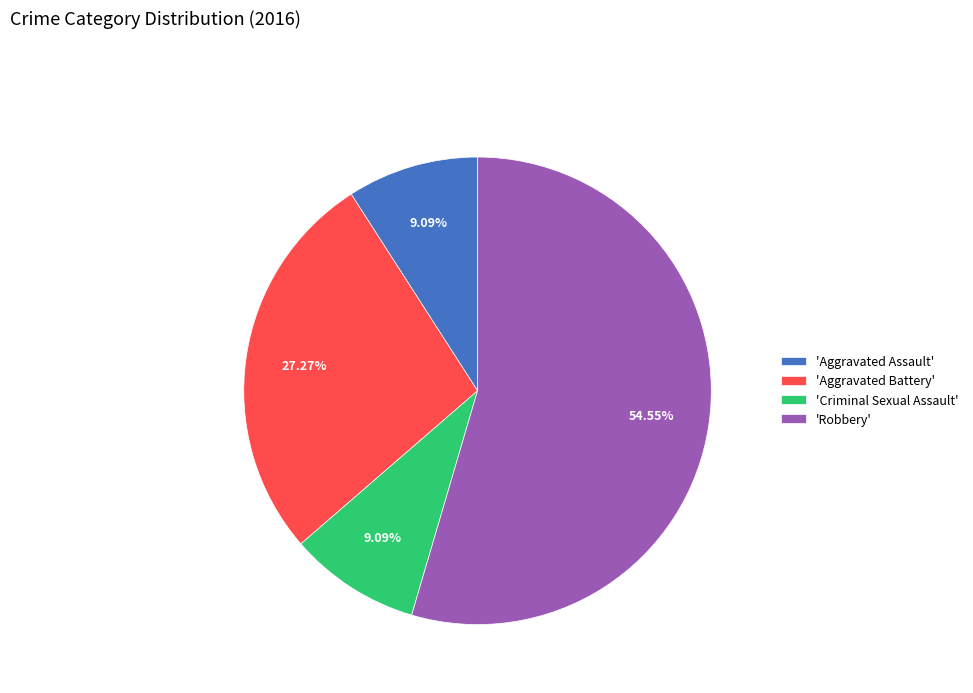

Is 'Robbery' the majority of the pie?

Yes